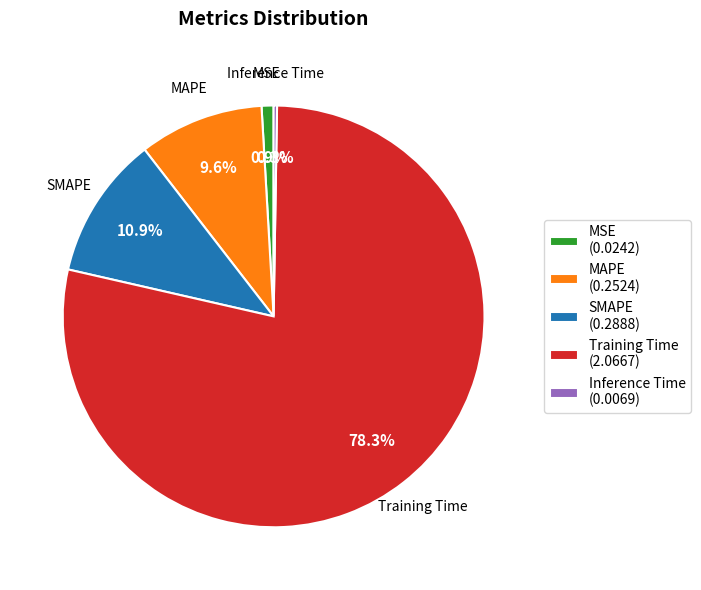

Do MAPE (0.2524) and Training Time (2.0667) together represent more than half of the pie?

Yes